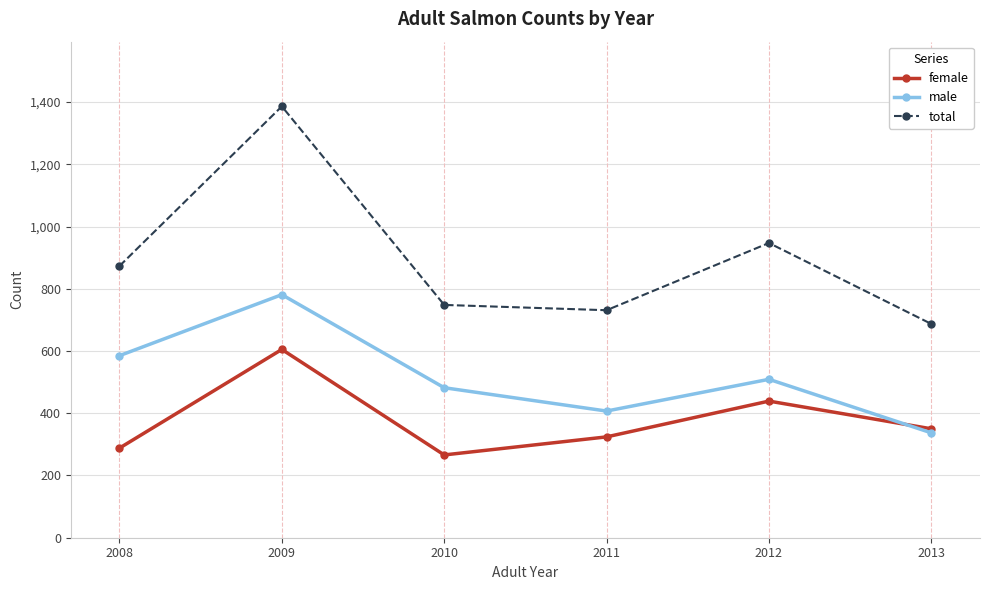

Does the chart display data point markers on the line(s)?

Yes